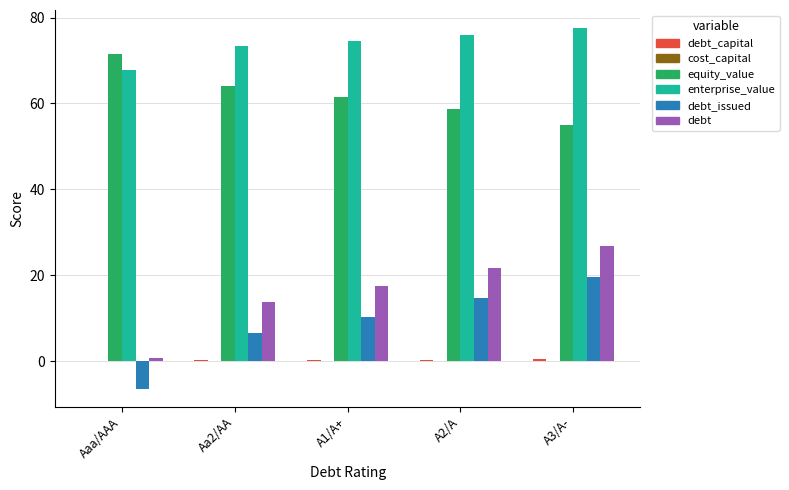

What is the sum of all debt_issued values?

44.7